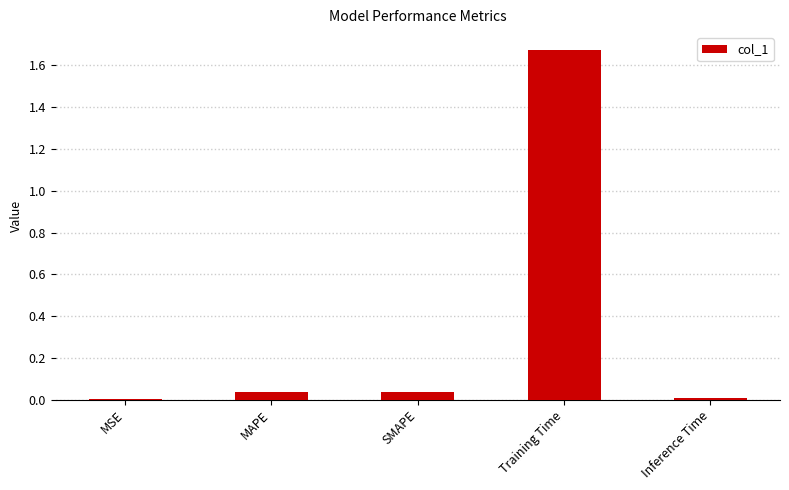

Count the number of categories in the chart.

5